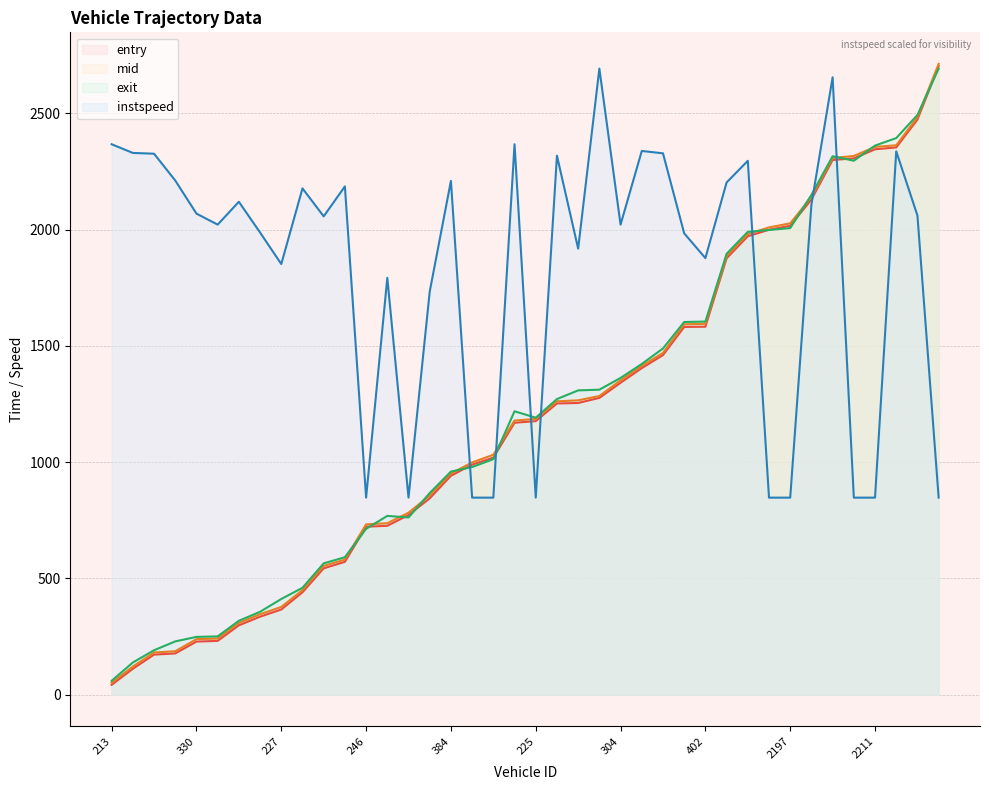

How many lines are shown in the chart?

4